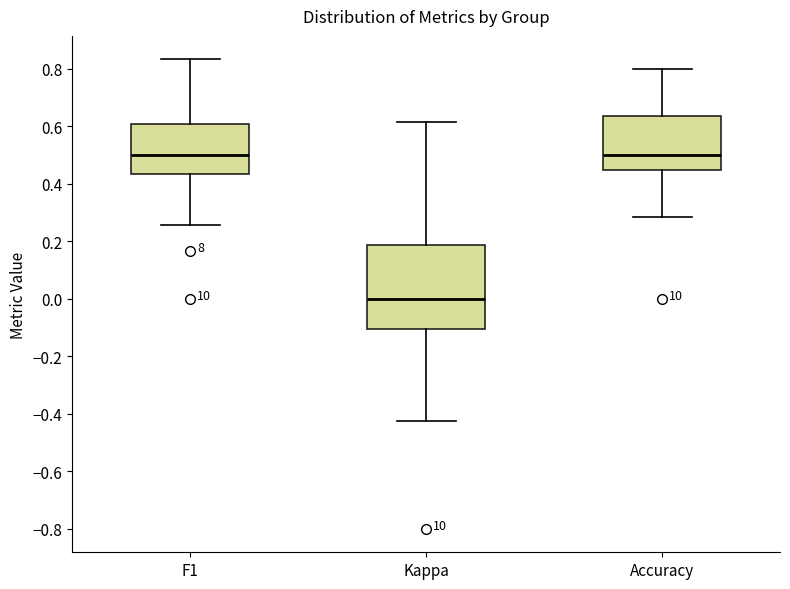

Where is the lower edge of the box for Accuracy on the y-axis? The values are not printed on the chart, so give them approximately, as read against the axis.

0.44